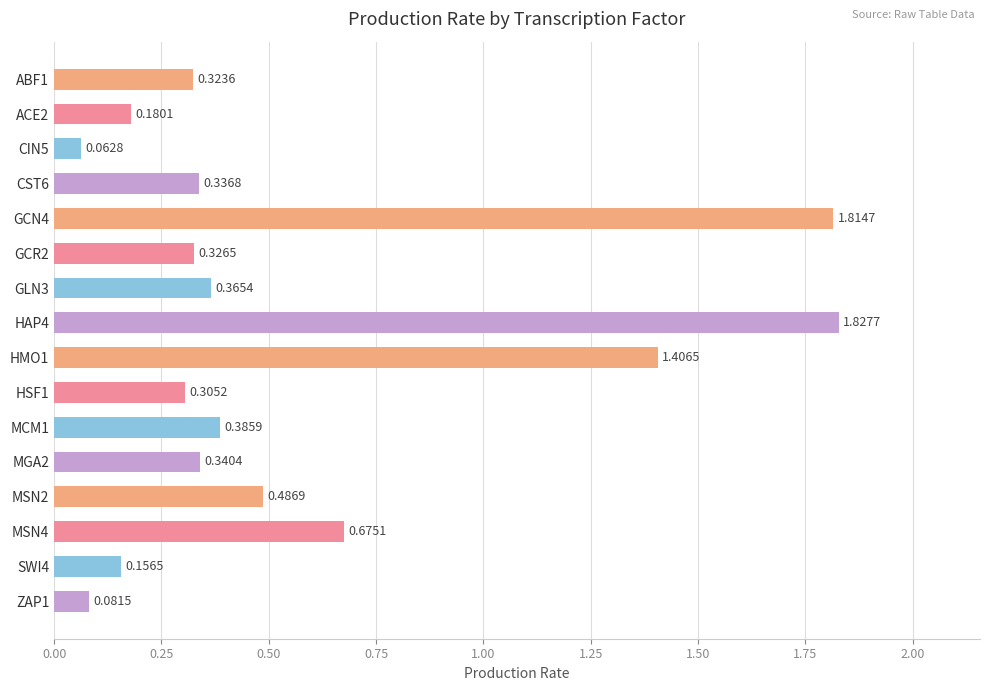

List the labels in order of value, smallest first.

CIN5, ZAP1, SWI4, ACE2, HSF1, ABF1, GCR2, CST6, MGA2, GLN3, MCM1, MSN2, MSN4, HMO1, GCN4, HAP4